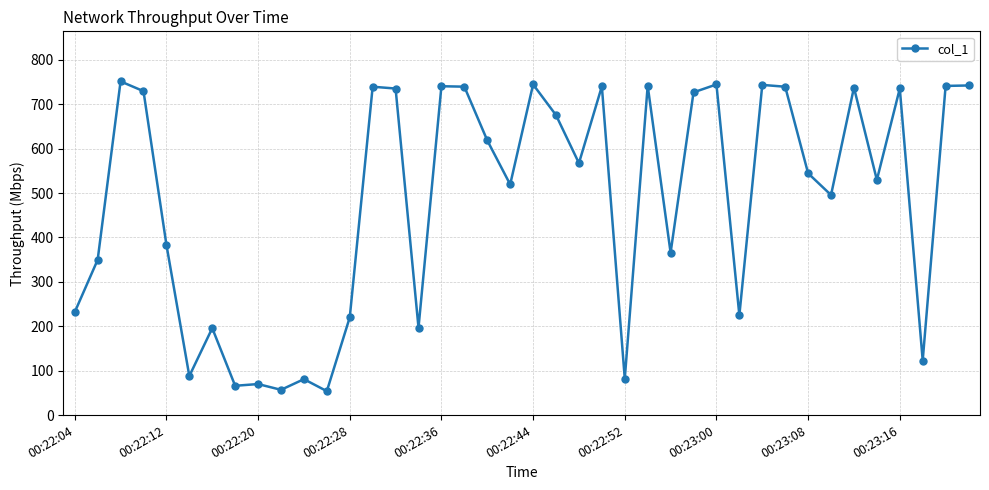

Count the number of values greater than 567.

20